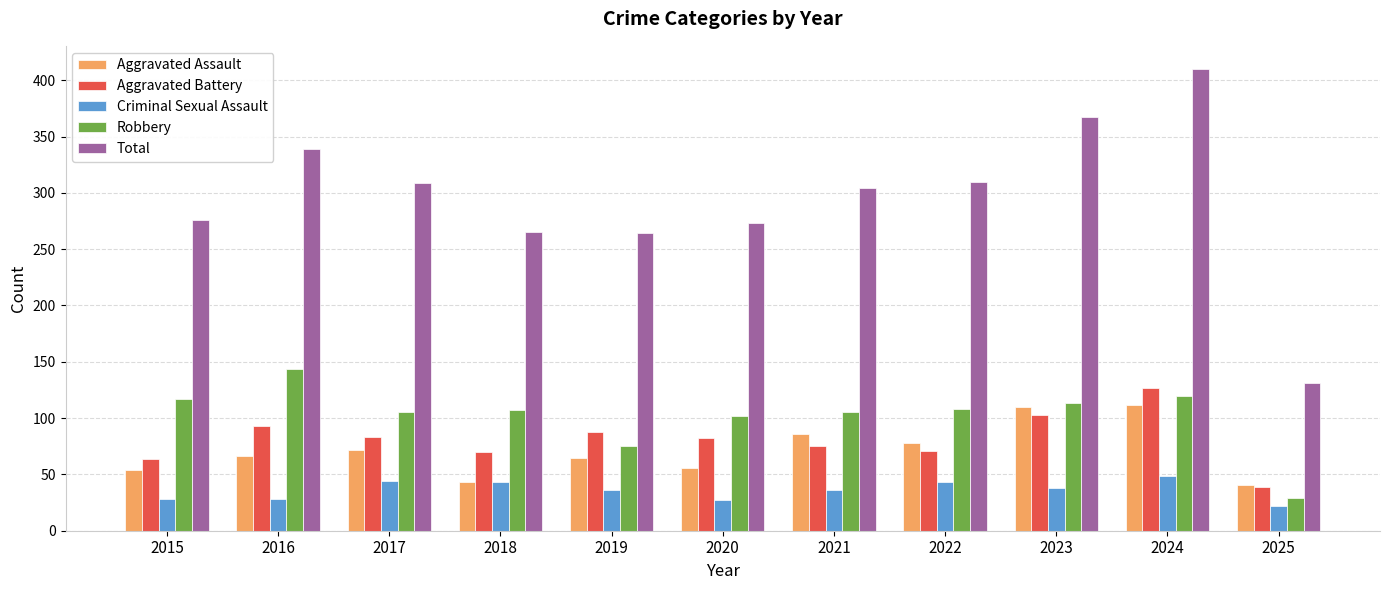

How many groups of bars are there?

11